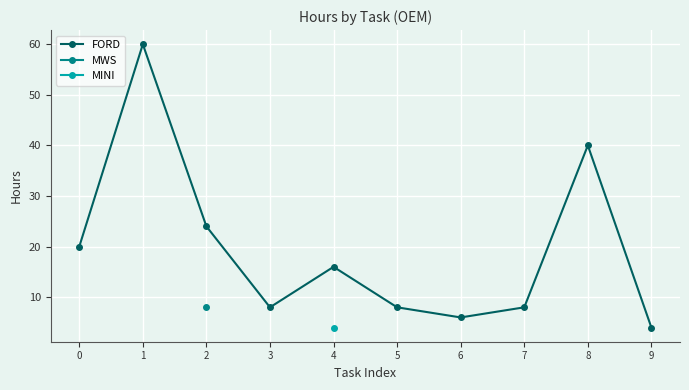

What is the difference between the second highest and second lowest values?

34